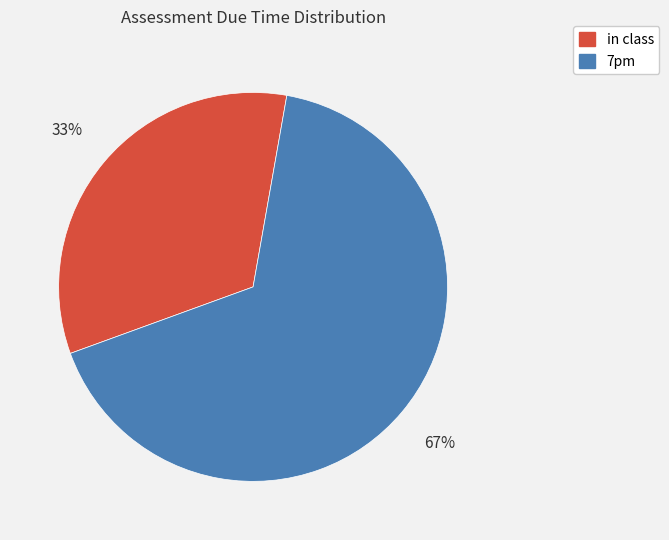

How many slices are in this pie chart?

2